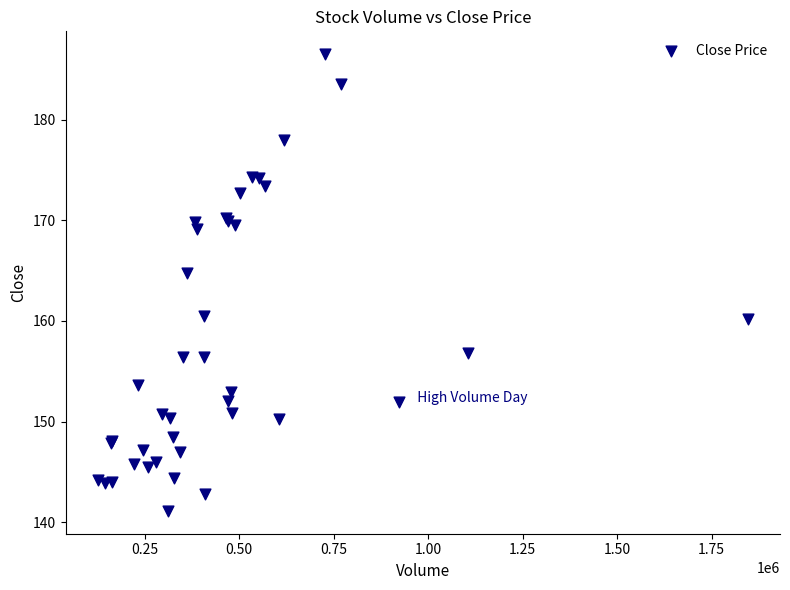

What Y value in the scatter plot is closest to 163?

164.8